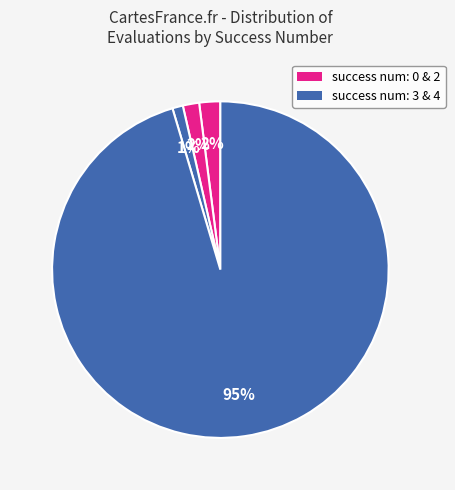

Count the number of slices in the pie.

4